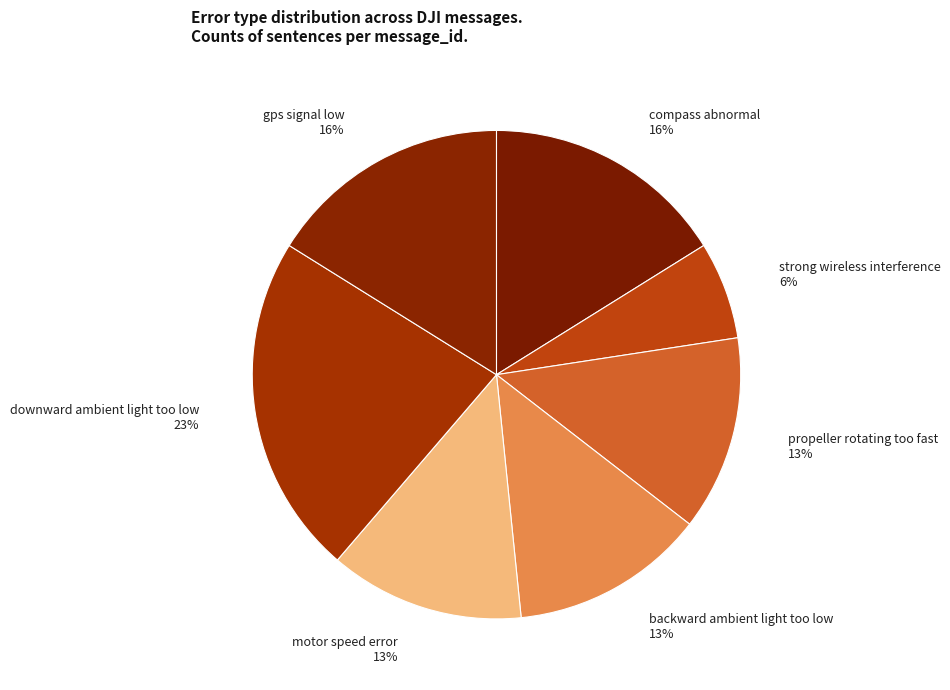

Is downward ambient light too low the majority of the pie?

No